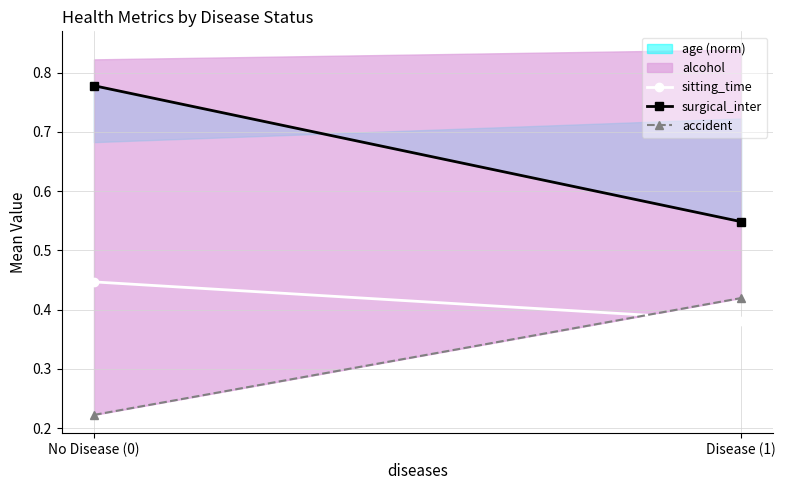

At which category is the sum across all series the highest?

No Disease (0)